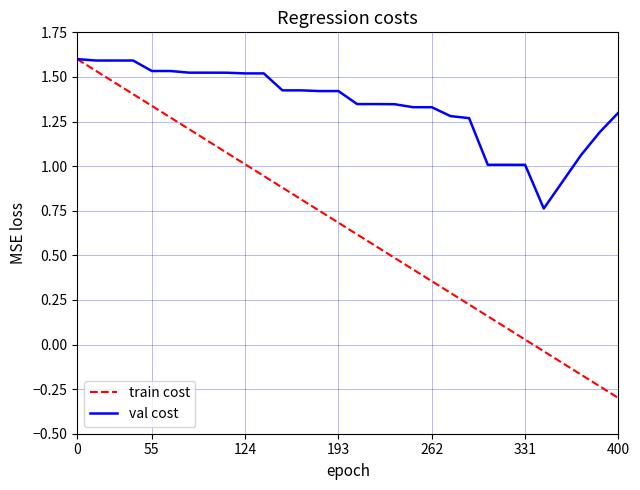

Which series has the widest spread of values?

train cost